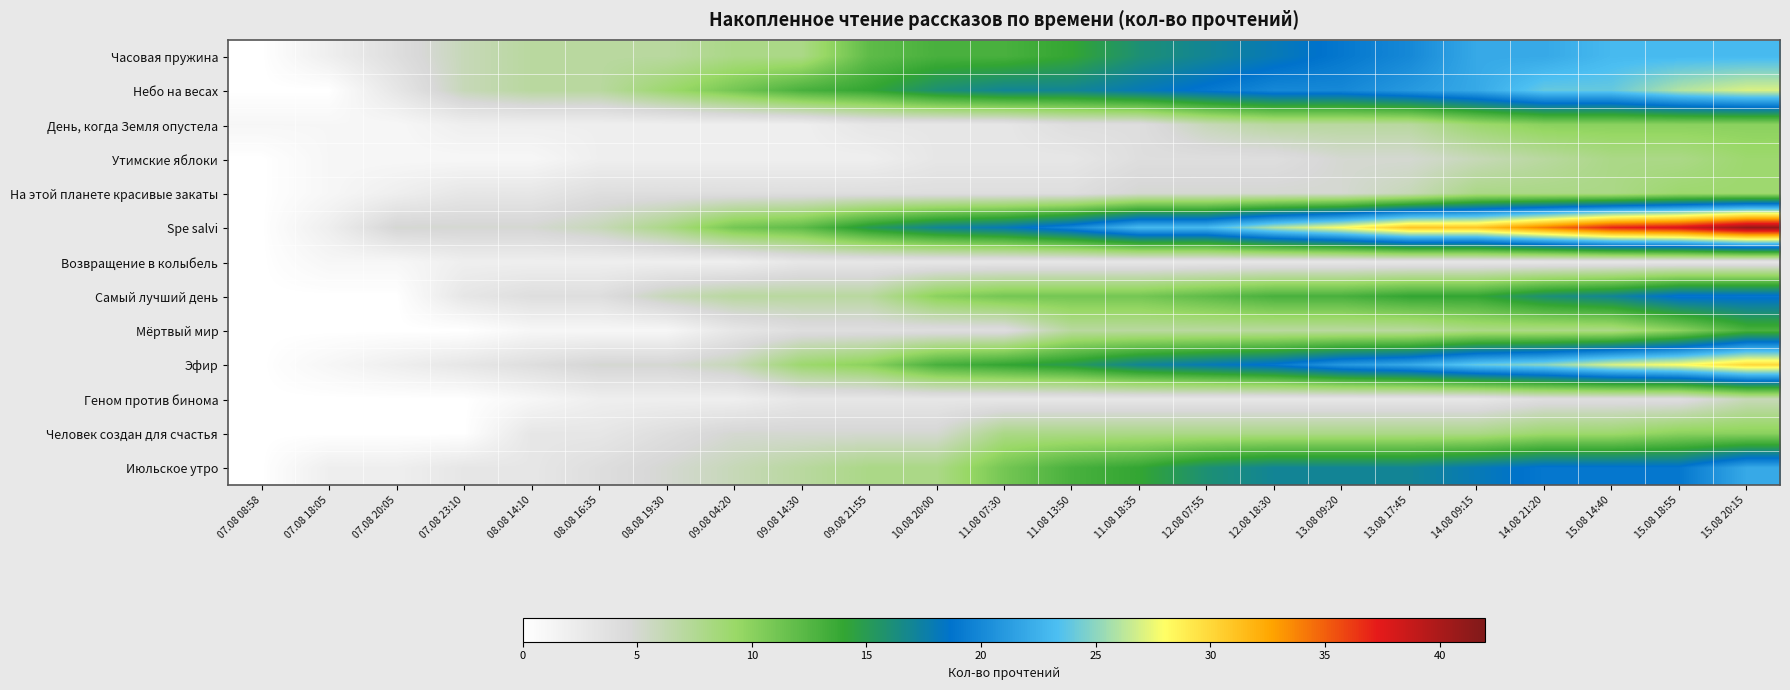

Between 12.08 07:55 and 07.08 23:10, which is larger?

12.08 07:55